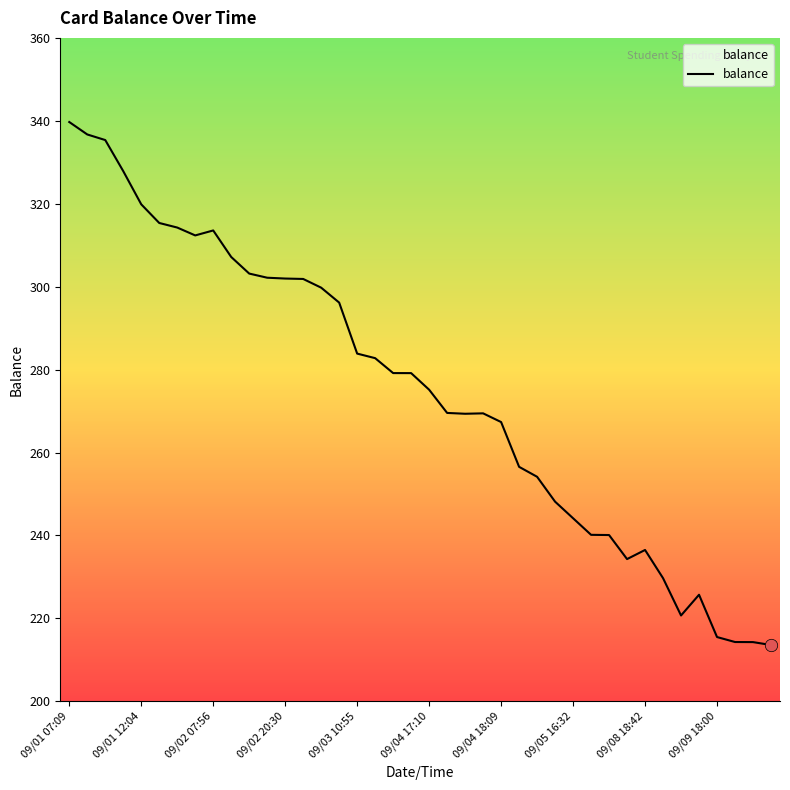

What is the minimum value shown in the chart?

213.6